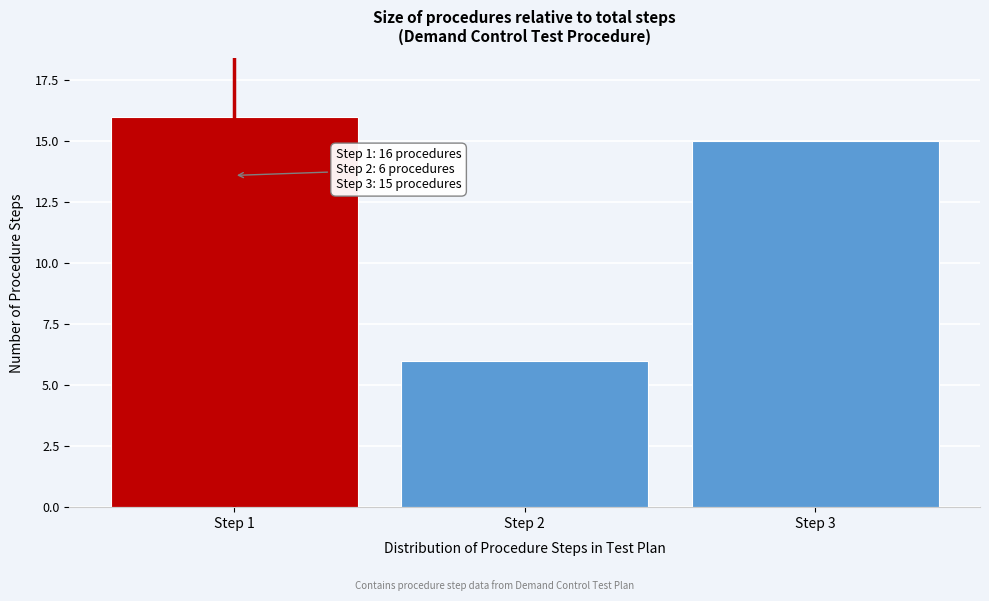

Reading left to right, transcribe all the data shown in this chart.

16	6	15